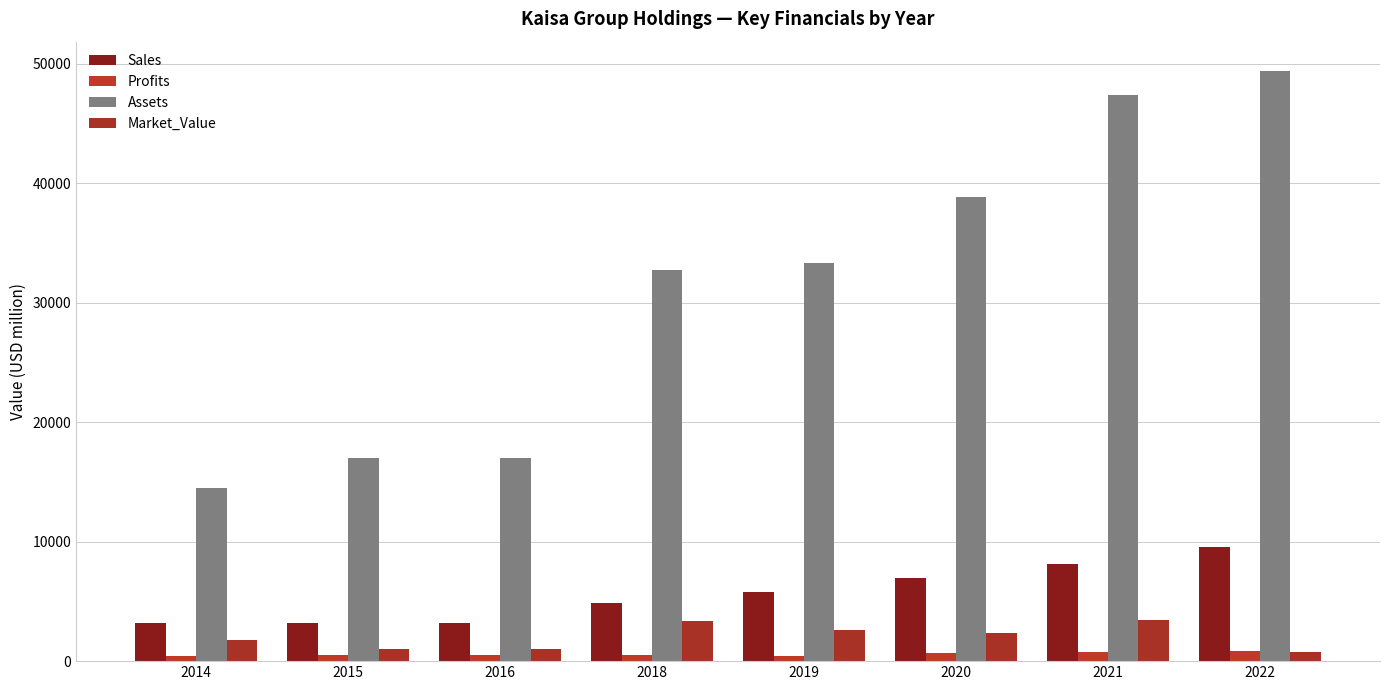

Is it true that Assets equals 75728.5 at 2021?

False